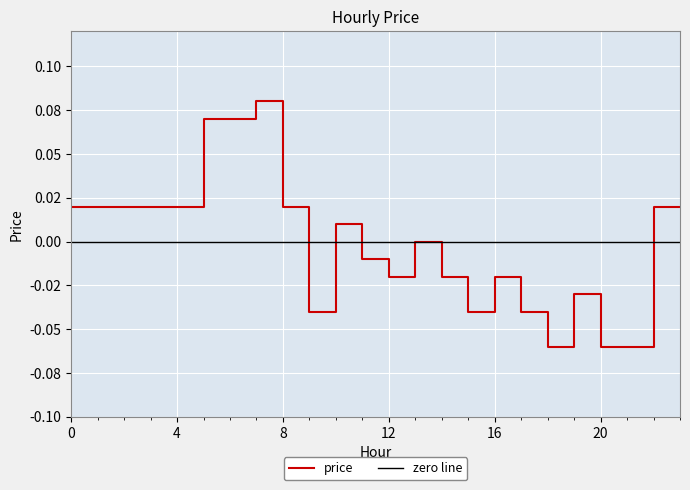

Reading left to right, list all the values displayed in this chart.

0.0	0.0	0.0	0.0	0.0	0.1	0.1	0.1	0.0	-0.0	0.0	-0.0	-0.0	0.0	-0.0	-0.0	-0.0	-0.0	-0.1	-0.0	-0.1	-0.1	0.0	0.0